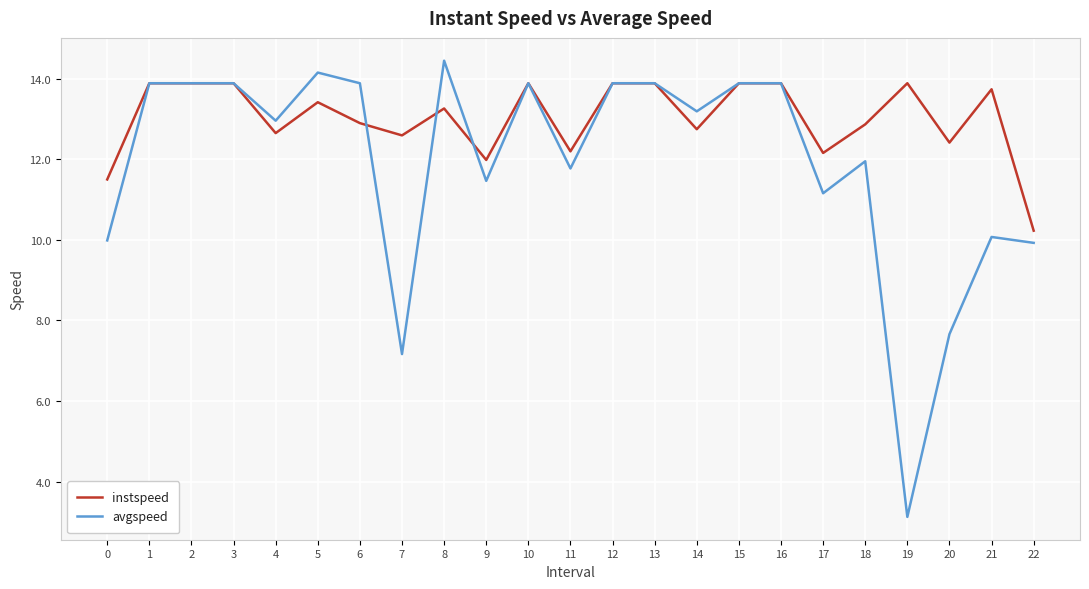

Which category has the highest value in the avgspeed series?

8